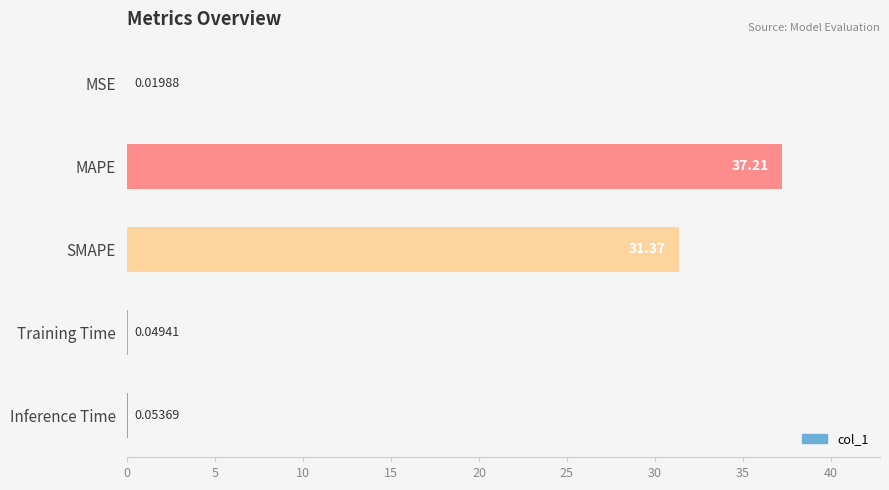

What is the ratio of the value at MAPE to the value at SMAPE?

1.2